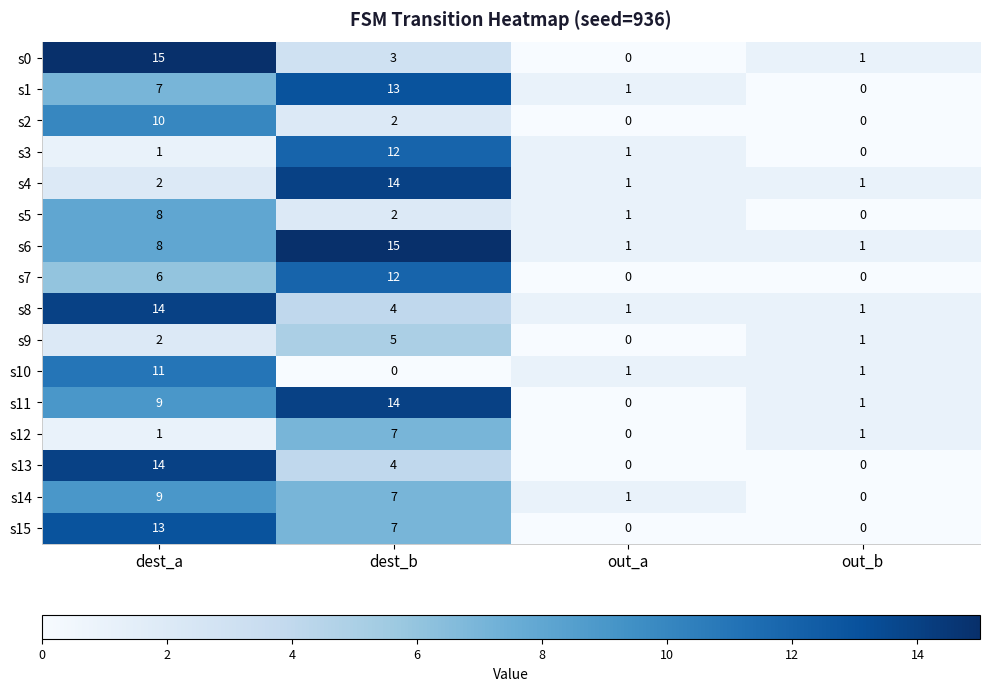

Which series has the largest range (max minus min)?

s0